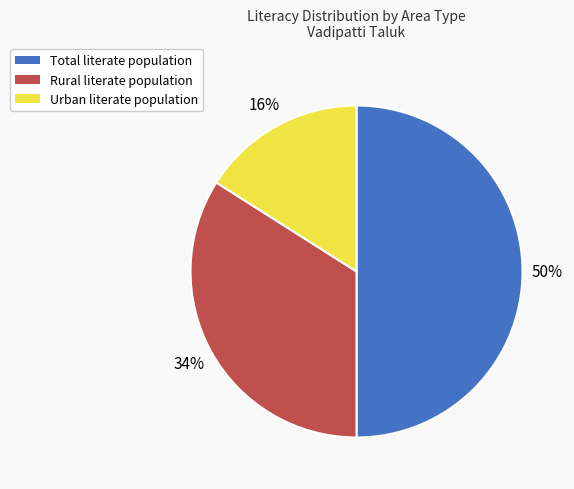

To the nearest percent, what is the difference between the largest and smallest slice percentages?

34%